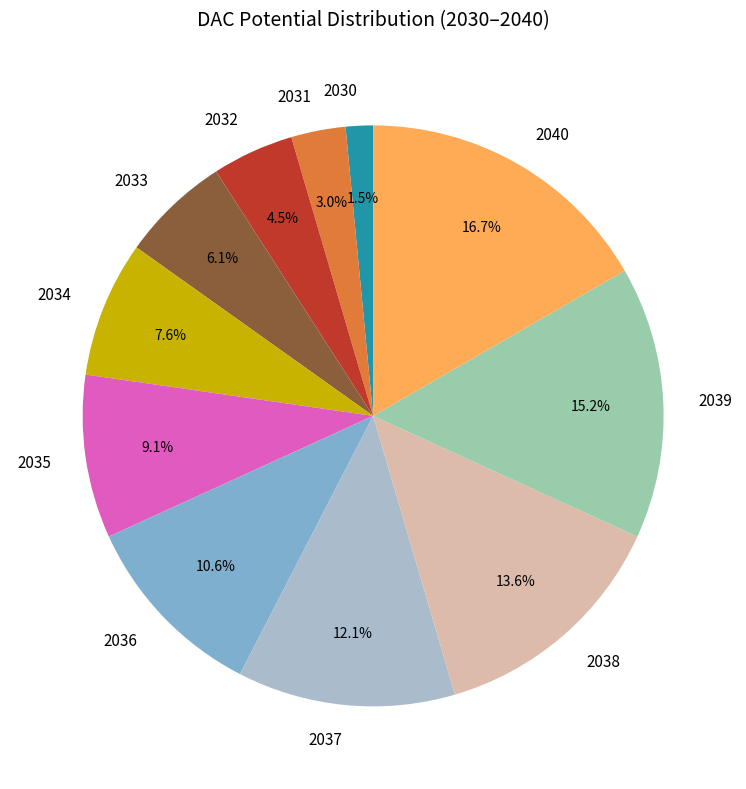

Count the number of slices in the pie.

11